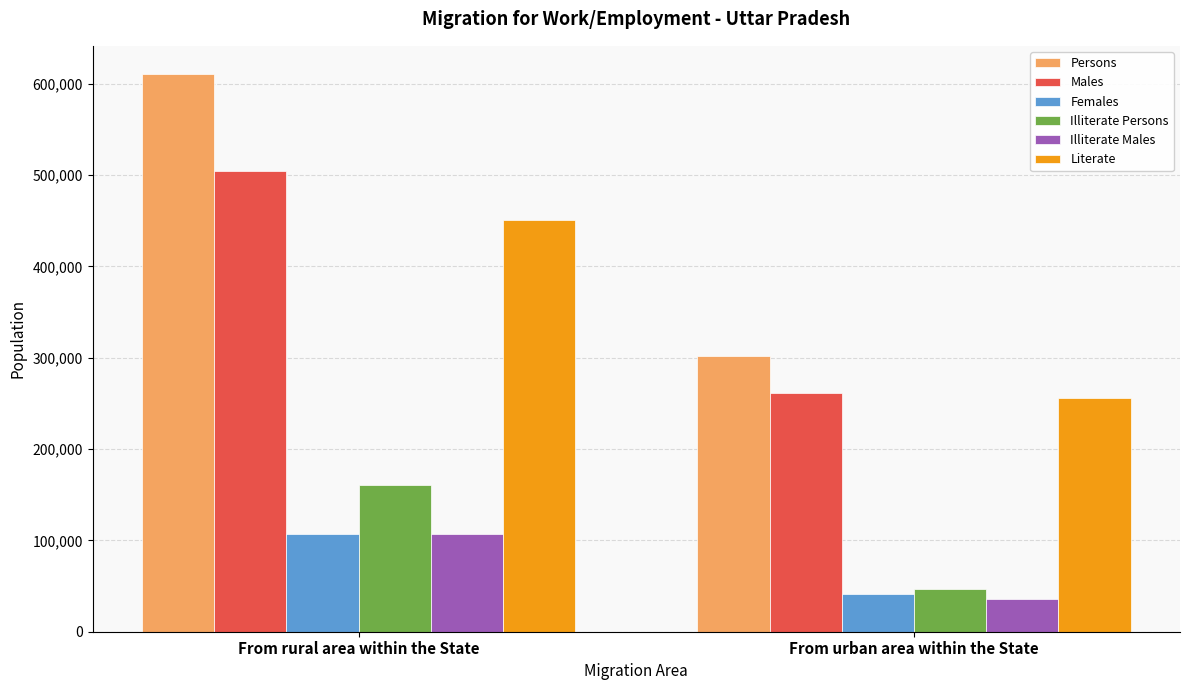

Reading right to left, extract all data points from this chart.

Persons: 302178	610895
Males: 260958	504144
Females: 41220	106751
Illiterate Persons: 46667	160210
Illiterate Males: 35393	106865
Literate: 255511	450685